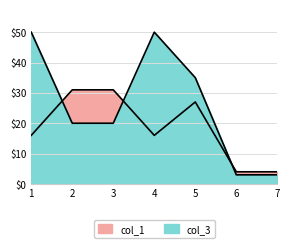

Rank the series at 1 from lowest to highest value.

col_1, col_3